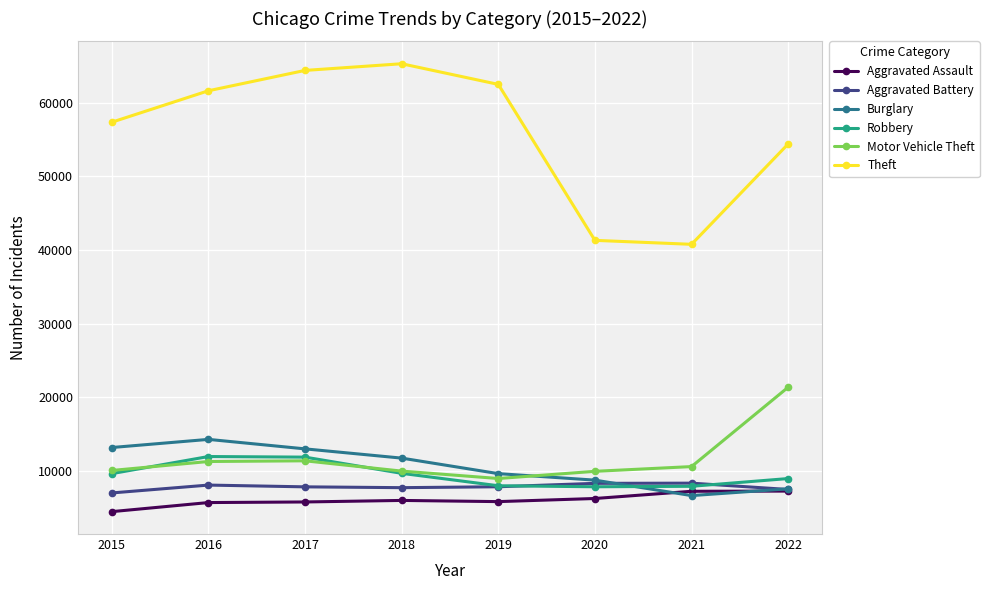

Is the value of Motor Vehicle Theft at 2022 greater than the value of Theft at 2018?

No